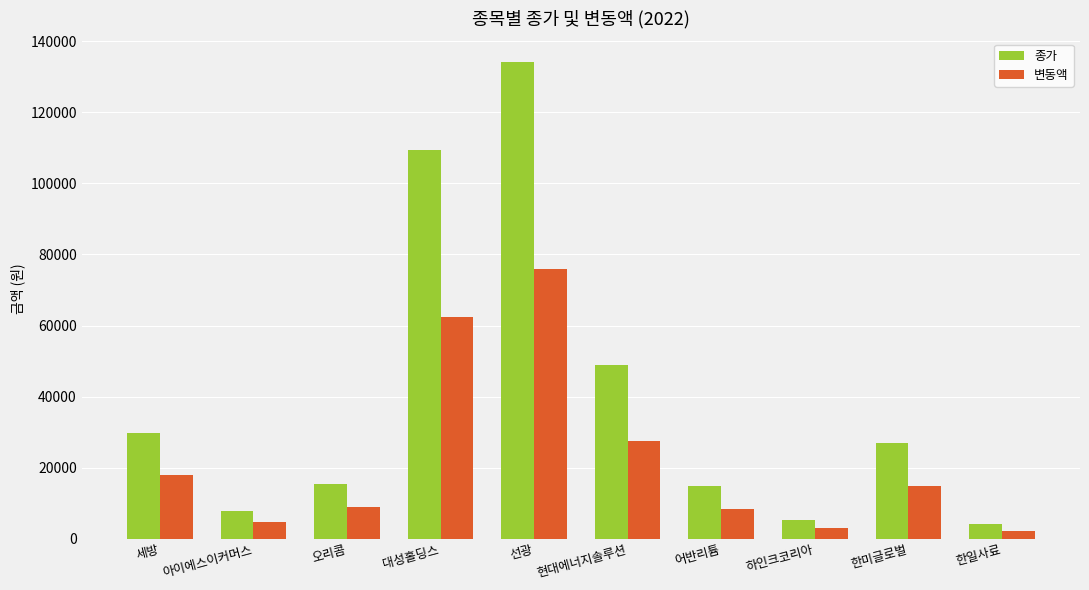

Does the chart contain any negative values?

No